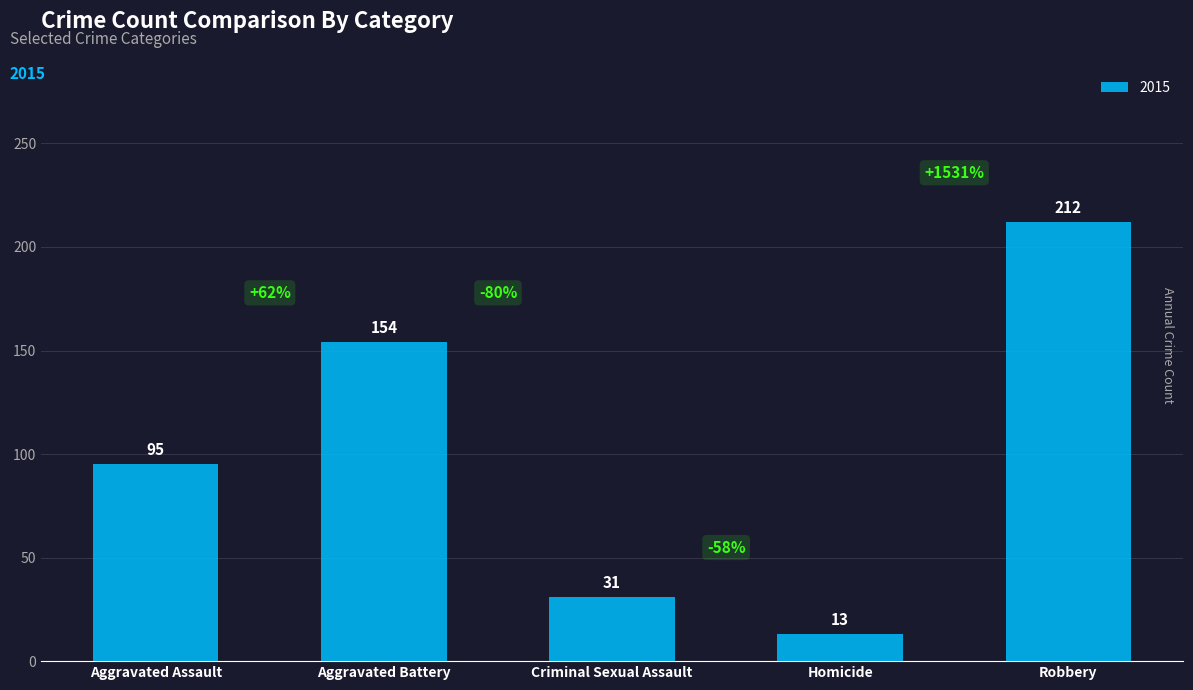

What is the minimum value shown in the chart?

13